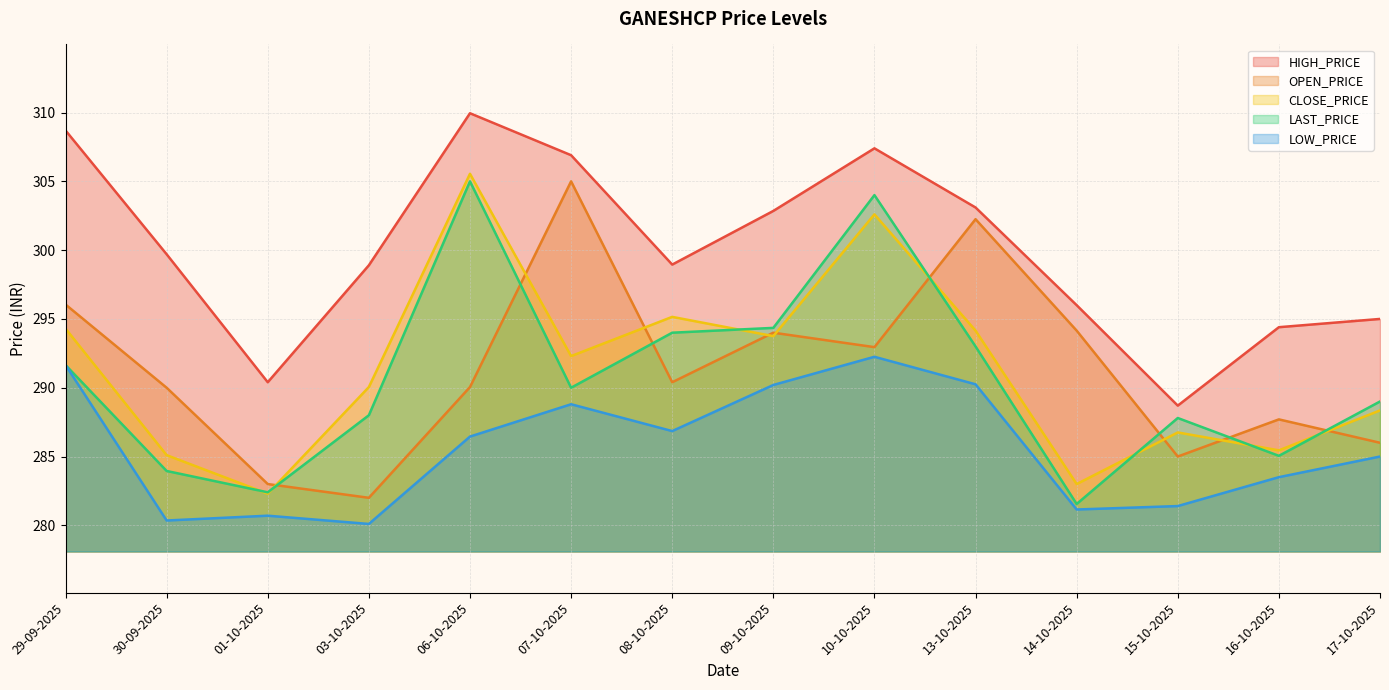

What is the maximum value shown in the chart?

309.9